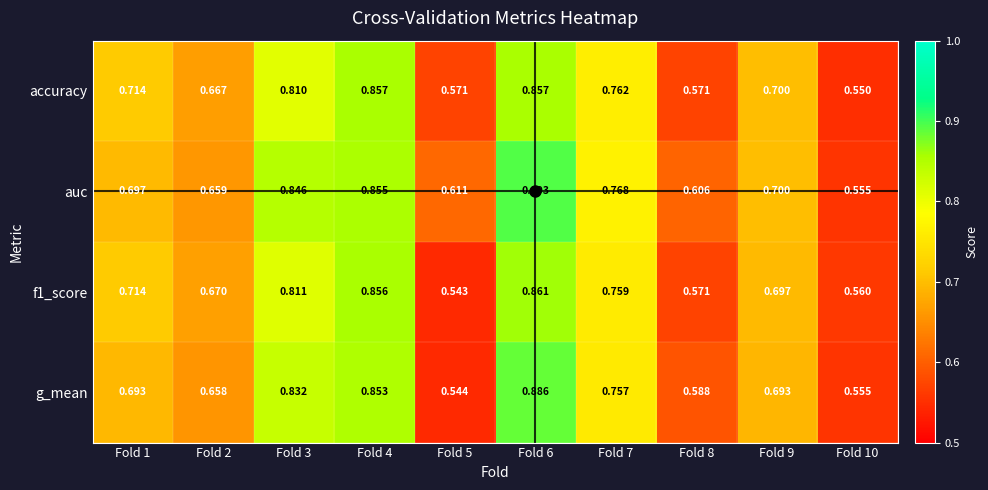

At Fold 2, list the series in order from largest to smallest.

f1_score, accuracy, auc, g_mean